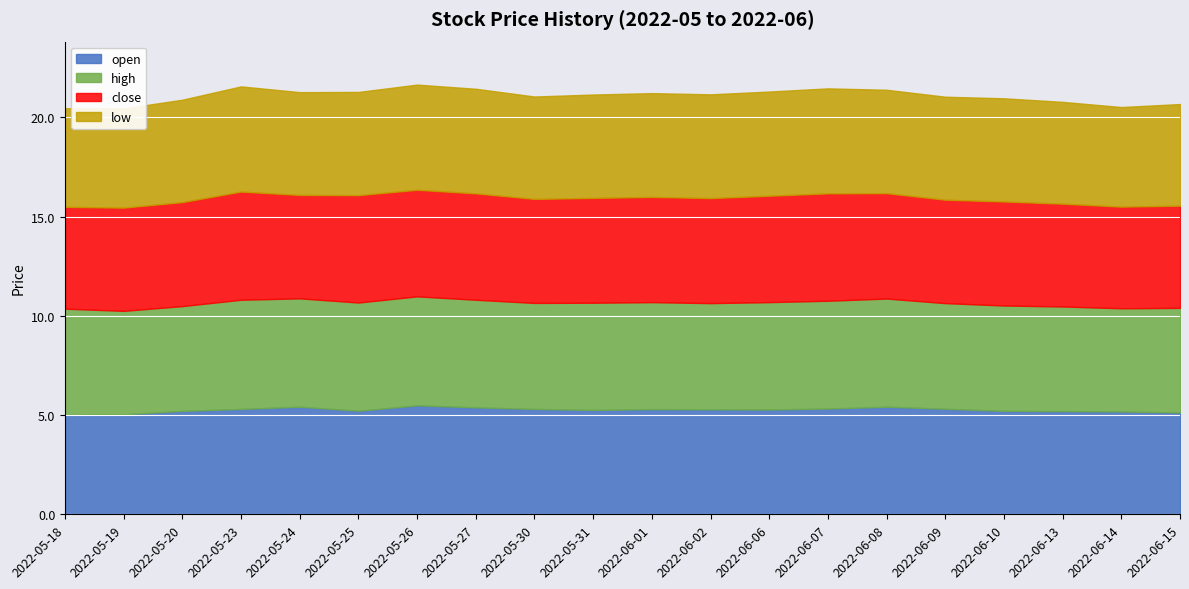

What is the sum of the open values at 2022-06-09 and 2022-05-26?

10.8